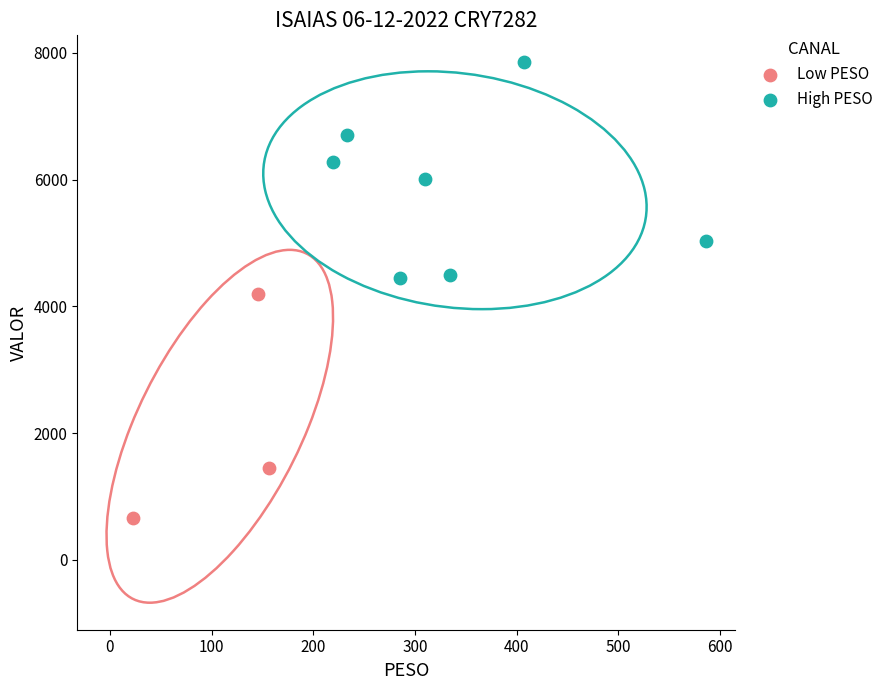

Which series contains the lowest Y value?

Low PESO